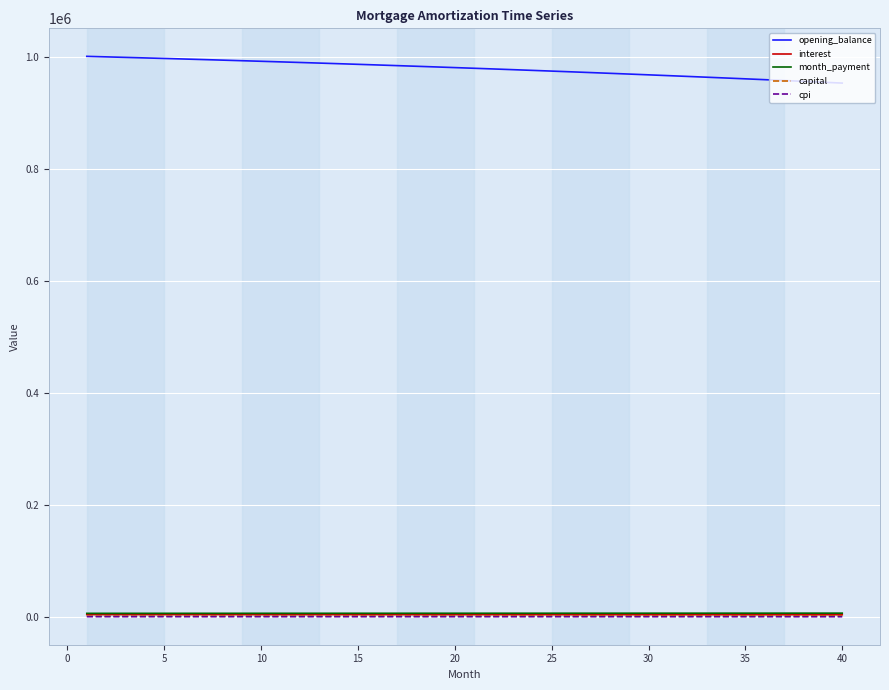

What is the greatest value displayed?

1001250.0